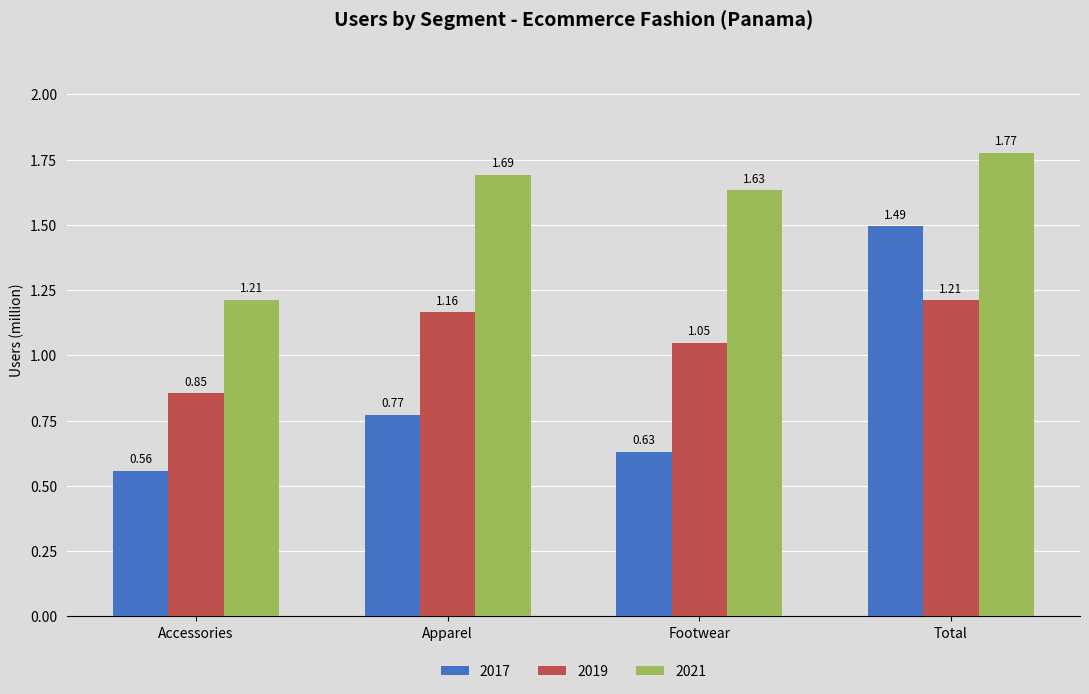

Is the value of 2017 at Apparel greater than the value of 2021 at Apparel?

No